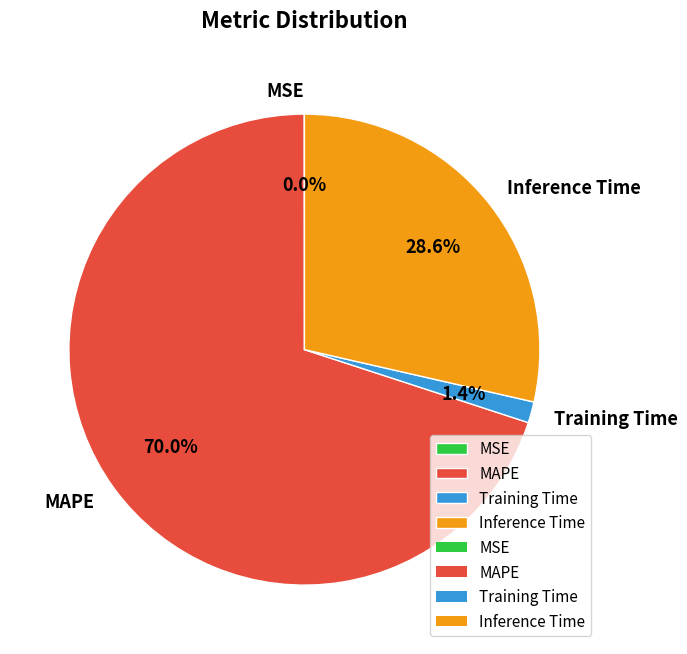

Is there any slice that represents more than half of the pie?

Yes